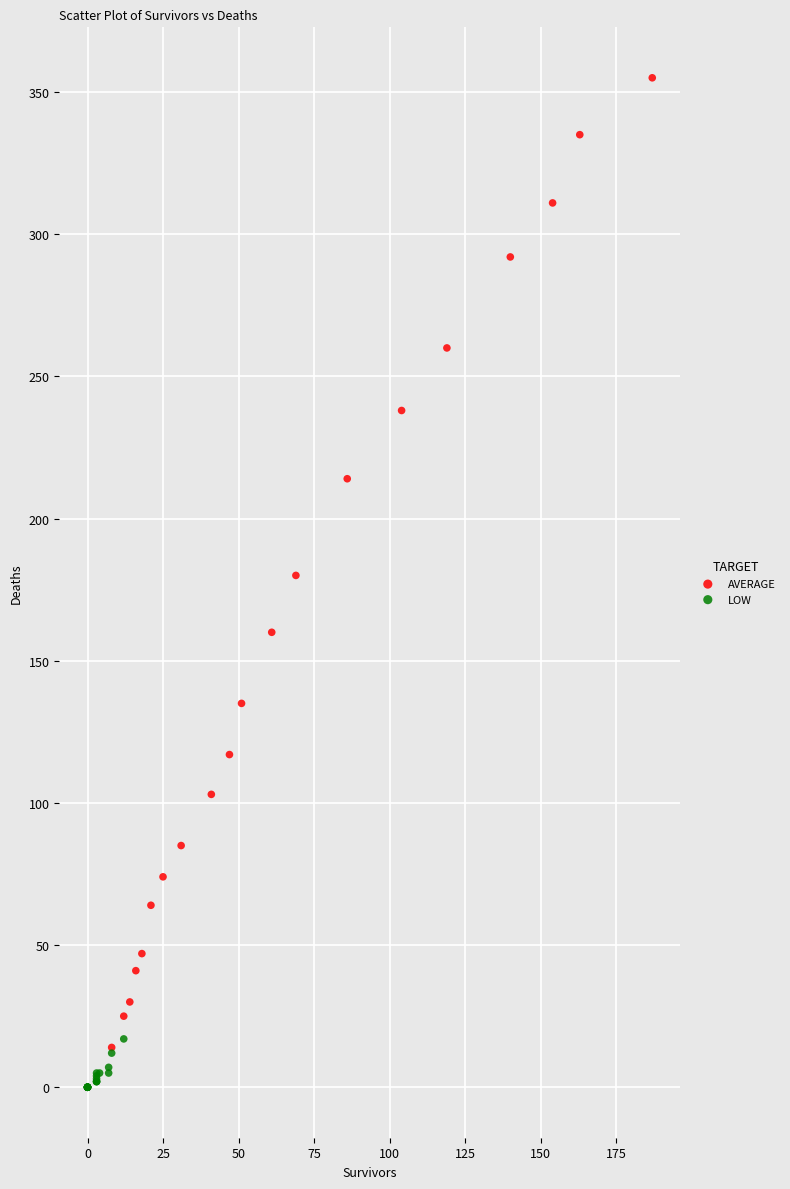

What are all the series names shown in the legend?

AVERAGE, LOW